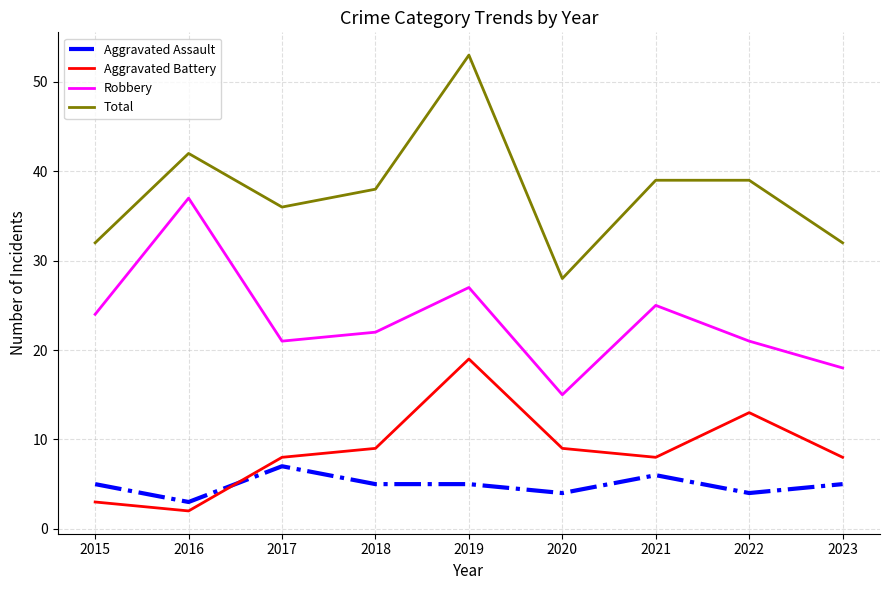

Is it true that Aggravated Battery equals 4 at 2017?

False